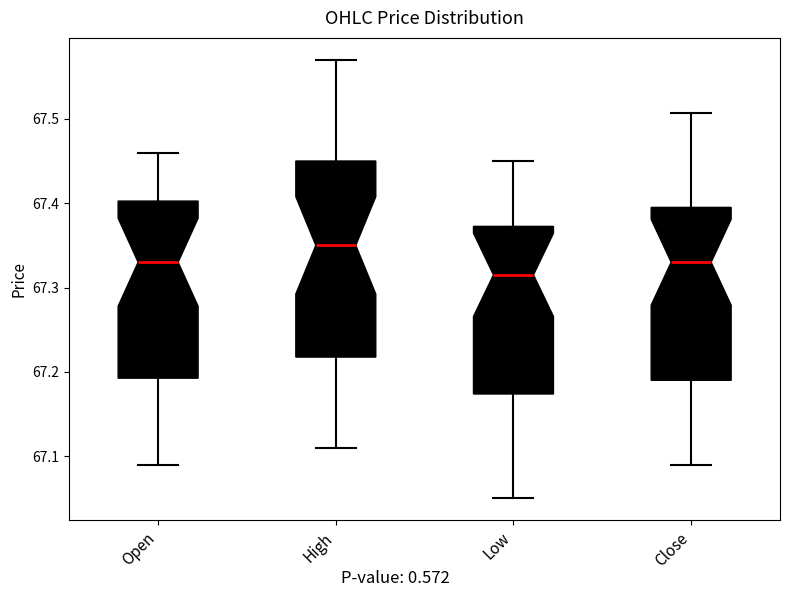

Which box's median line is the highest?

High